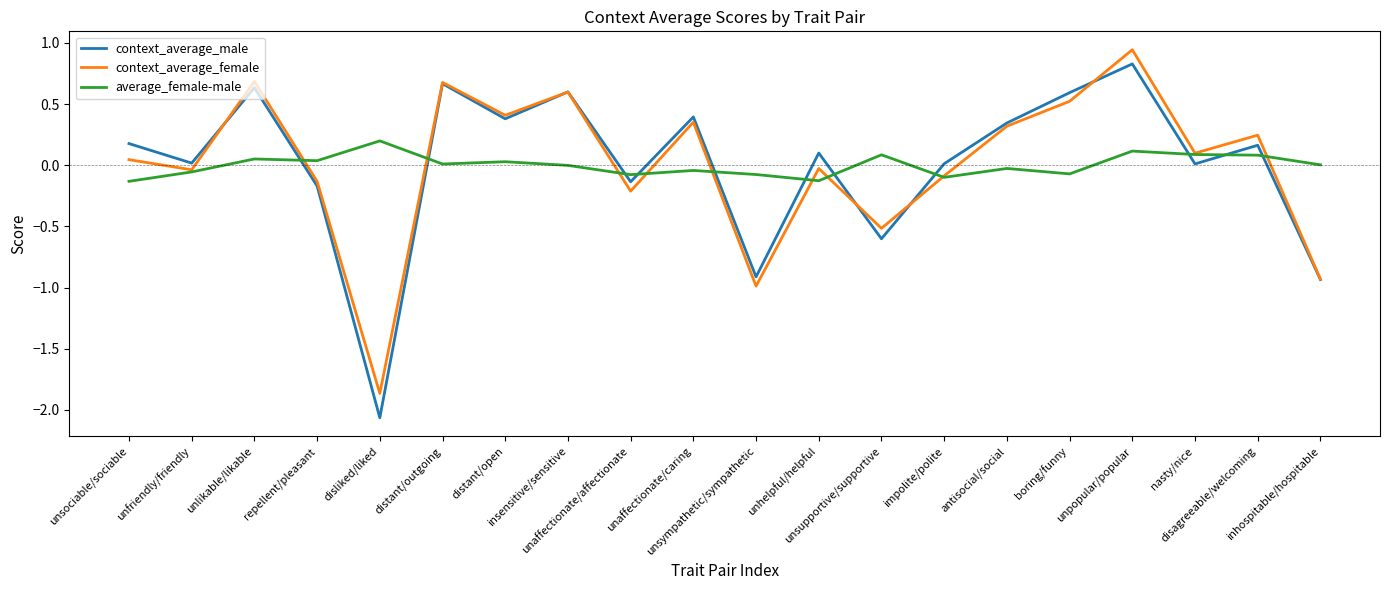

The context_average_male series shows -3.3 at disliked/liked. True or false?

False